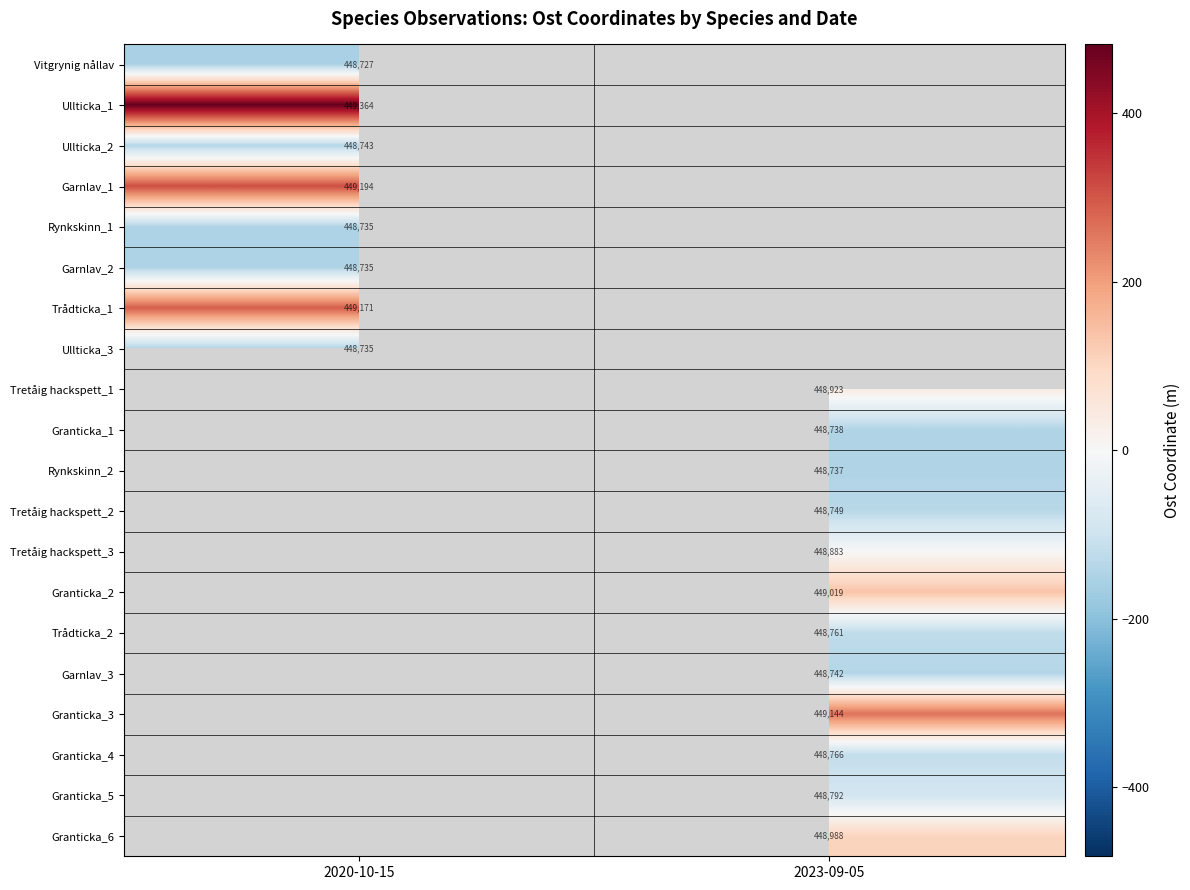

Where is Rynkskinn_1 nearest to the value -147?

2020-10-15